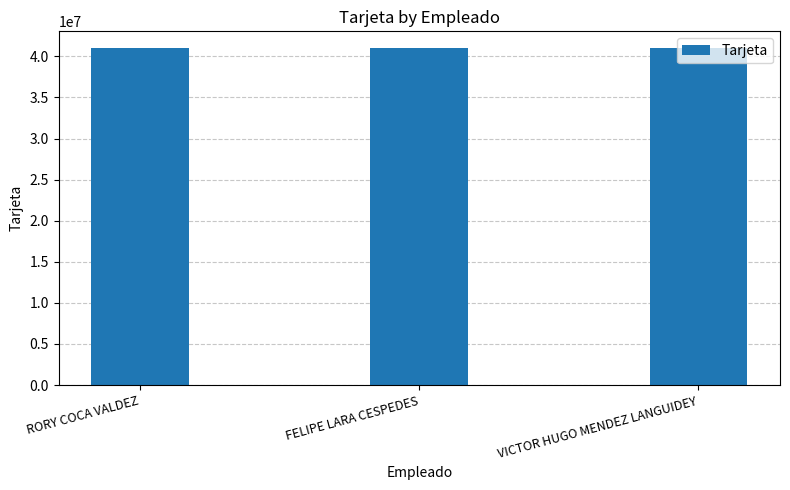

What is the value of the 1st bar from the left?

41000473